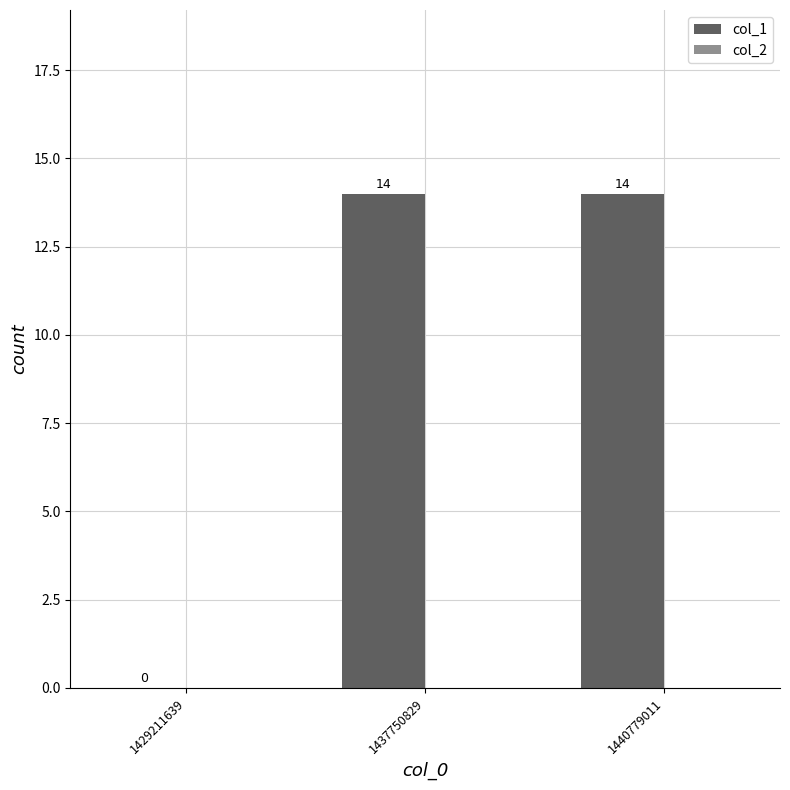

How many positive values are there?

2